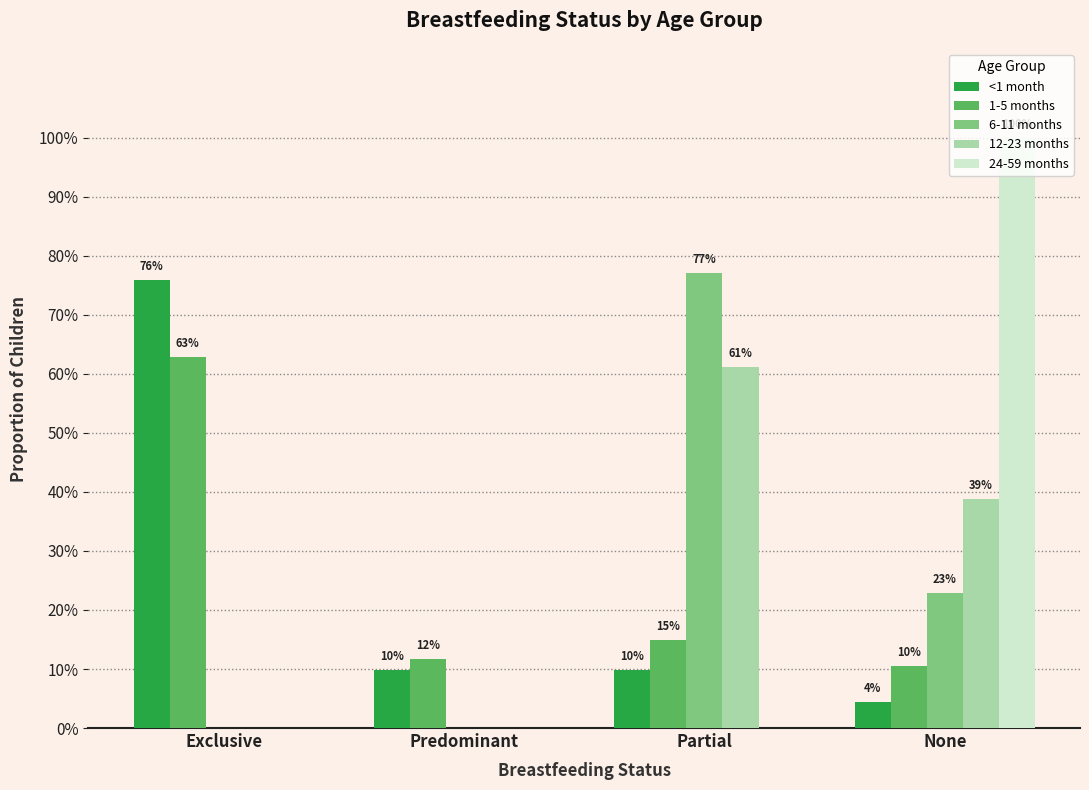

Reading left to right, what are all the values shown in this chart?

<1 month: 0.8	0.1	0.1	0.0
1-5 months: 0.6	0.1	0.1	0.1
6-11 months: 0.0	0.0	0.8	0.2
12-23 months: 0.0	0.0	0.6	0.4
24-59 months: 0.0	0.0	0.0	1.0